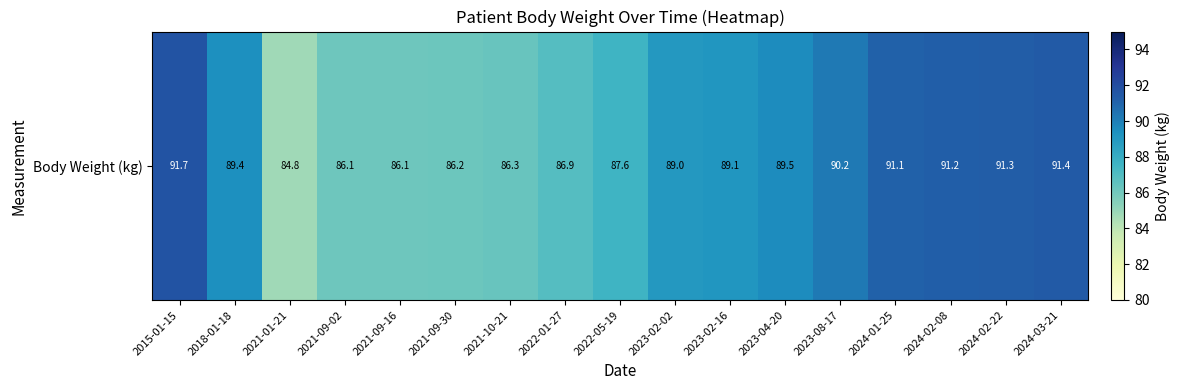

Which has a higher value, 2023-08-17 or 2024-01-25?

2024-01-25